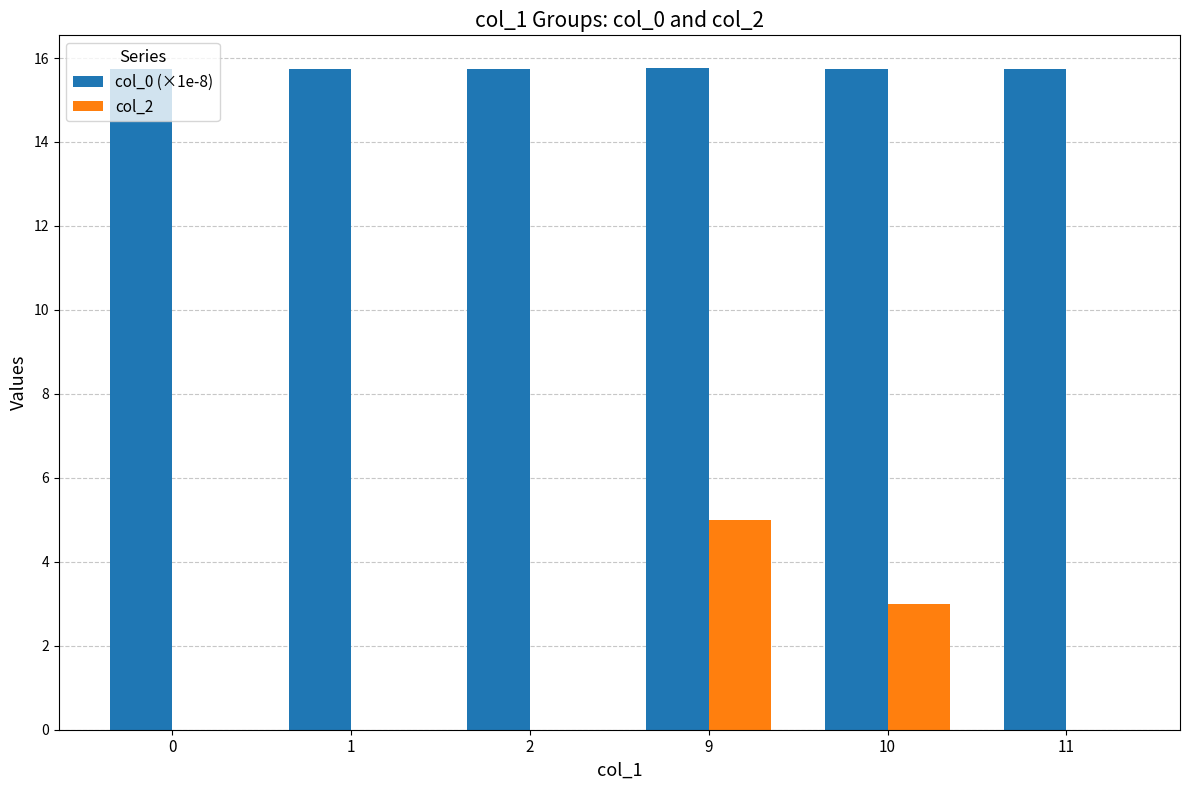

What is the sum of the col_2 values at 10 and 1?

3.0